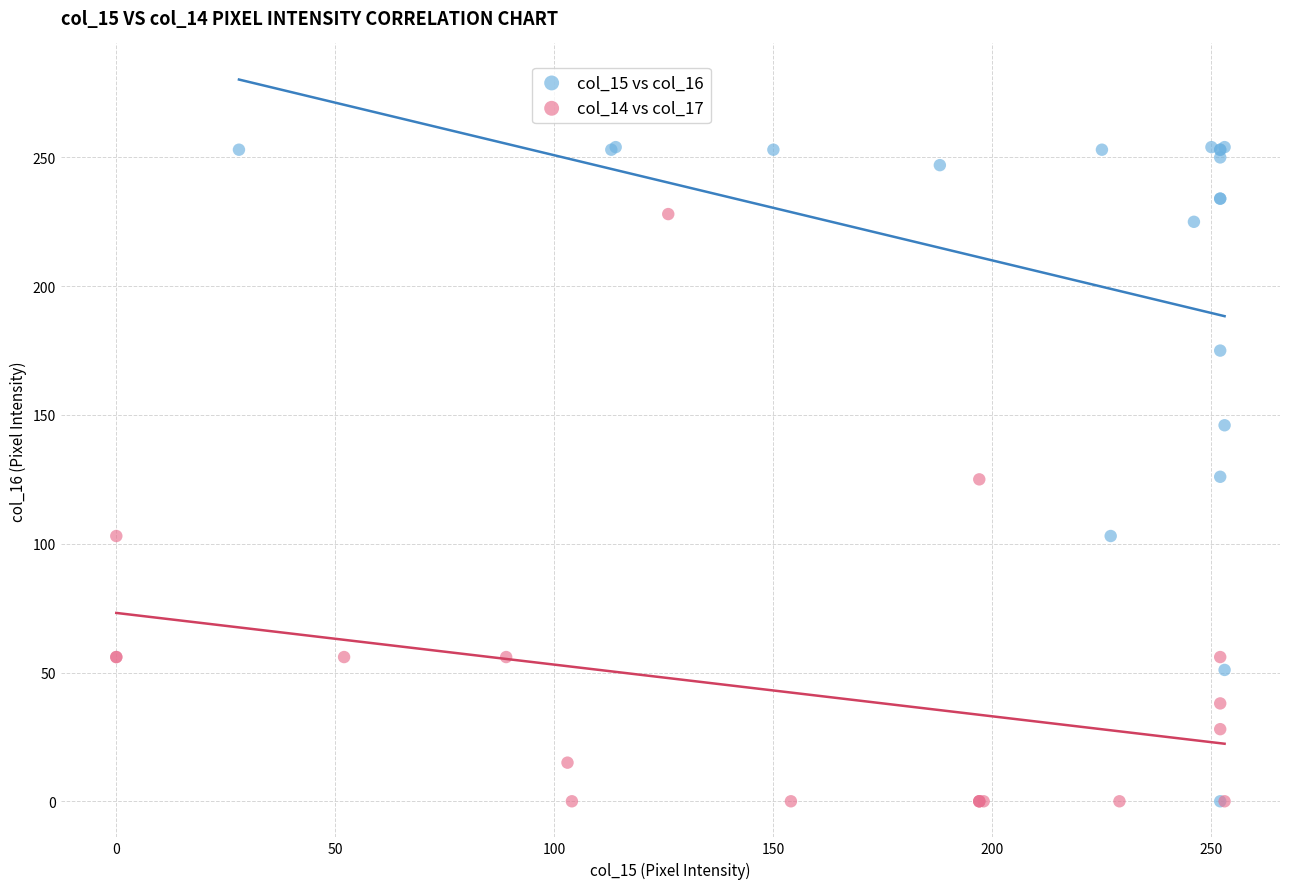

Which series has the largest Y range (max minus min)?

col_15 vs col_16